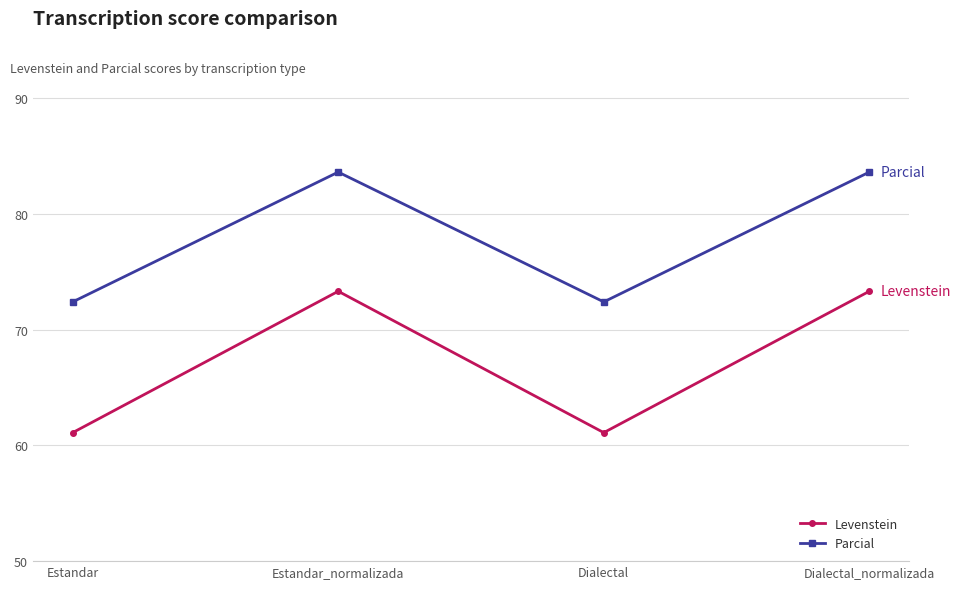

The value of Levenstein at Dialectal is 80.2. True or false?

False